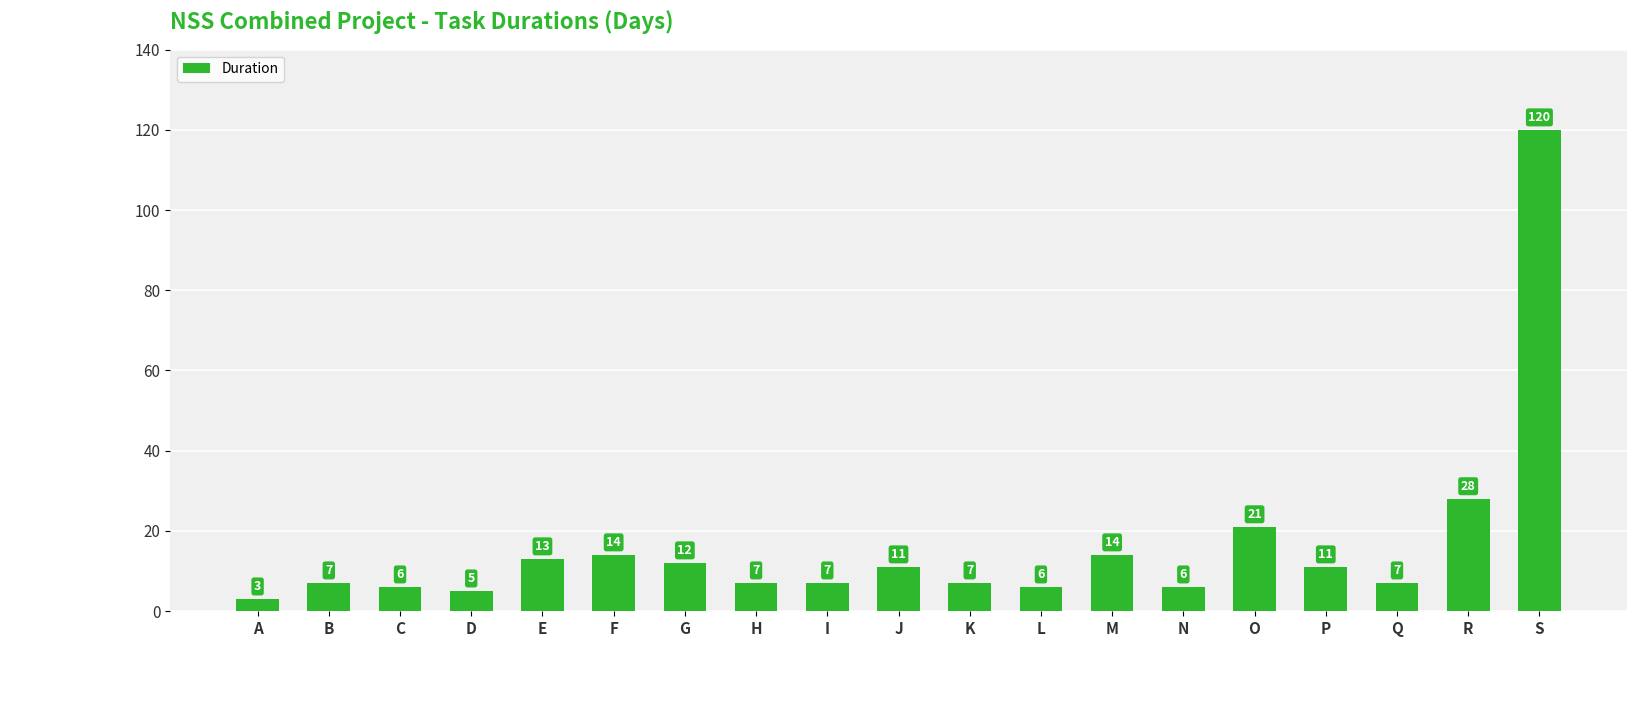

Which label corresponds to the smallest value in the chart?

A